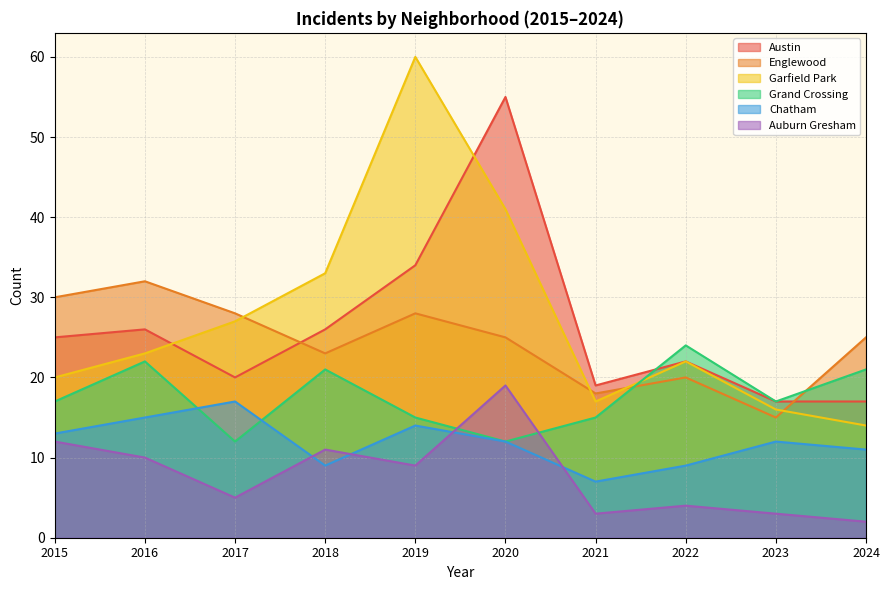

Count the number of categories in the chart.

10